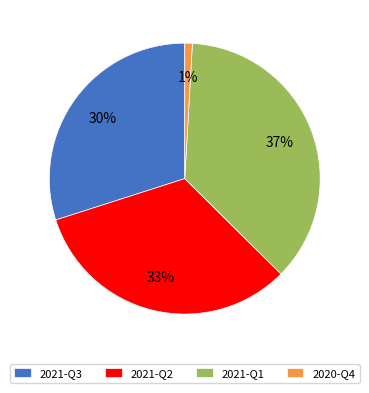

To the nearest percent, what percentage of the pie is 2021-Q1?

37%